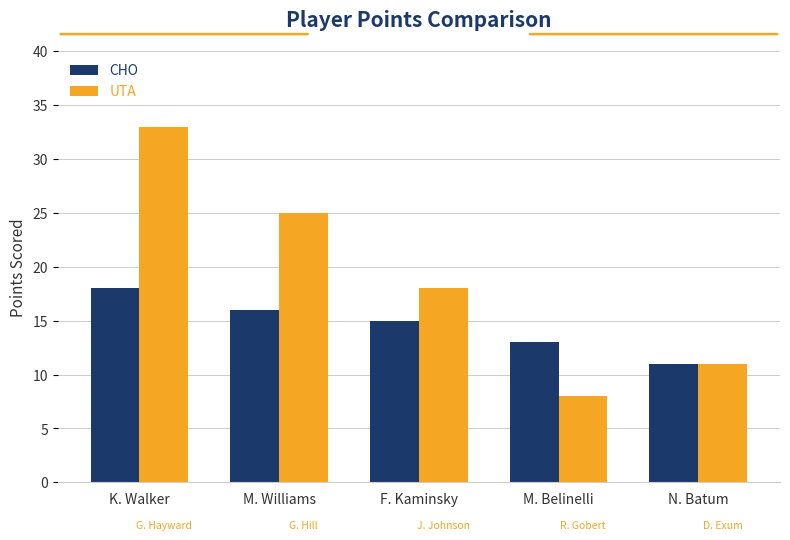

What is the maximum value for CHO?

18